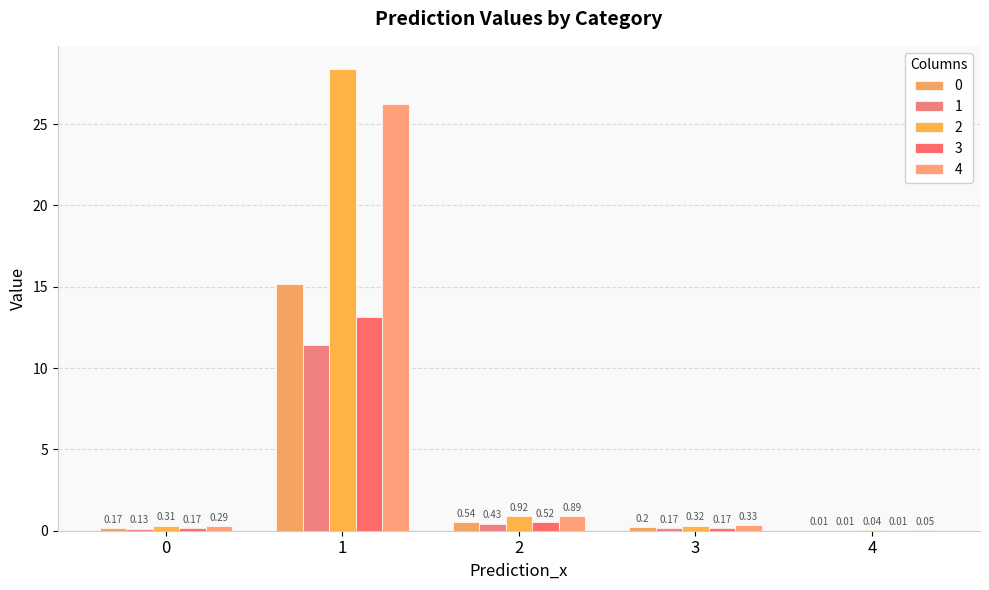

Are the bars grouped side by side (vs. stacked)?

Yes